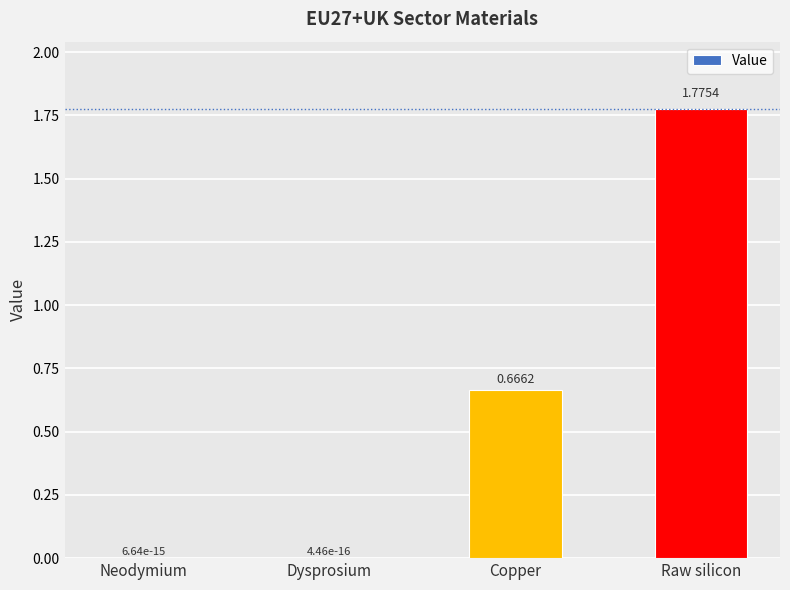

Between Dysprosium and Copper, which is larger?

Copper